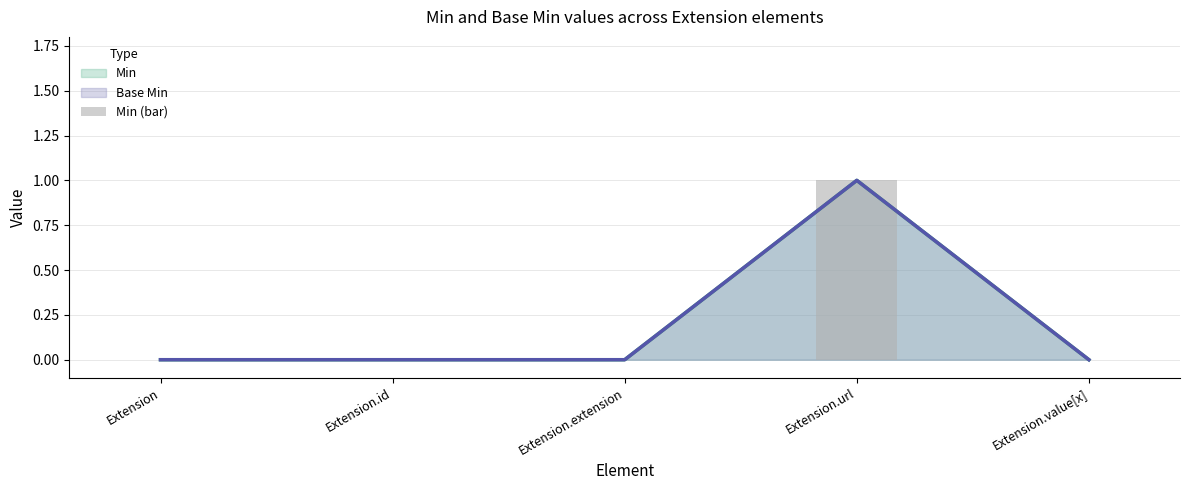

How many values are between 0 and 1?

5